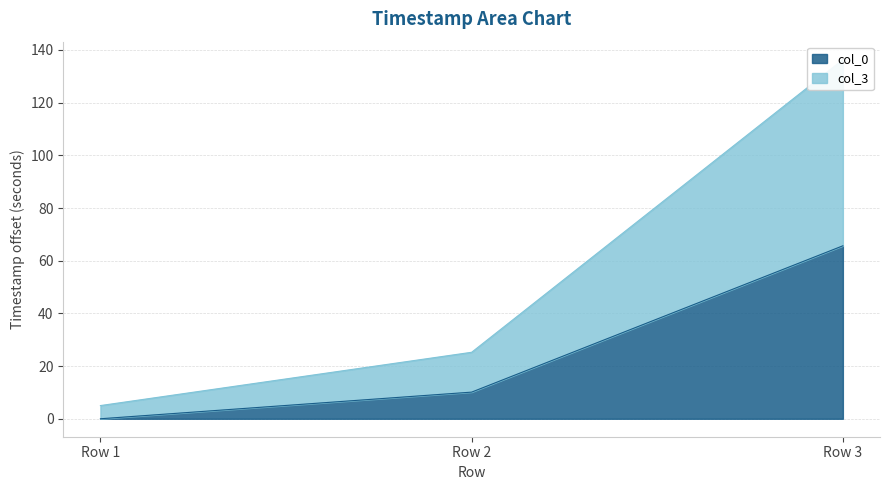

Reading right to left, list all the values displayed in this chart.

col_0: 65.7	10.1	0.0
col_3: 136.3	25.2	5.0